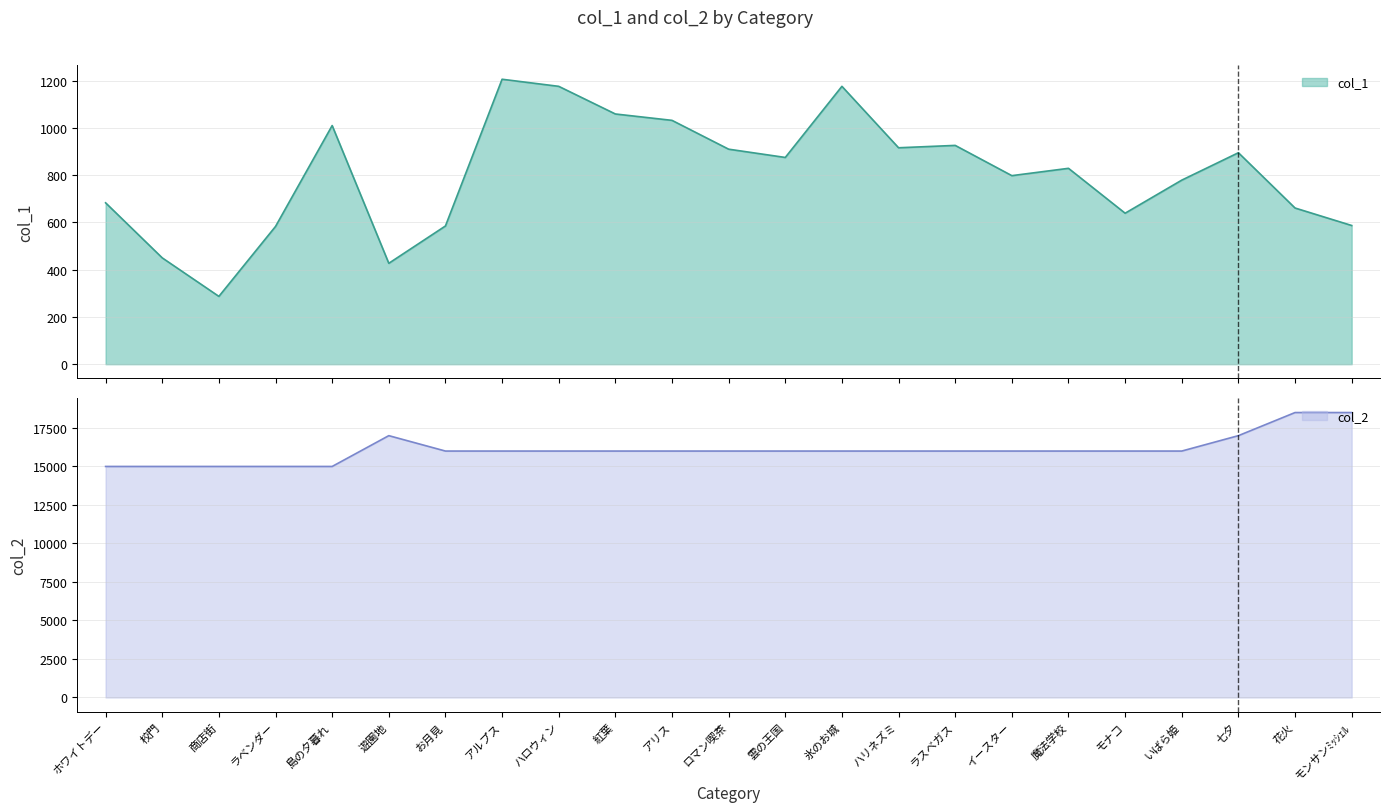

The col_1 series shows 926 at ラスベガス. True or false?

True